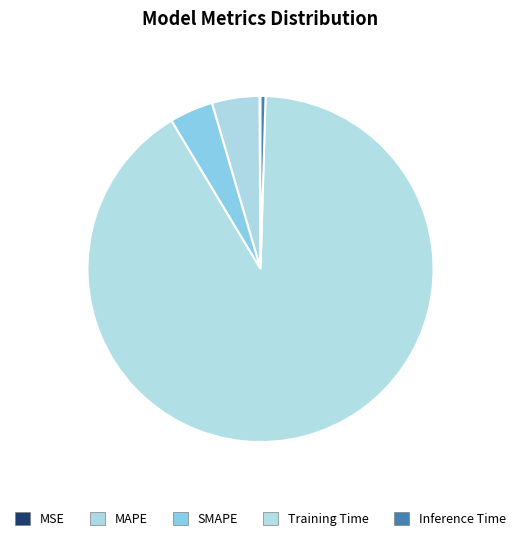

True or false: Training Time accounts for 85% of the total.

False